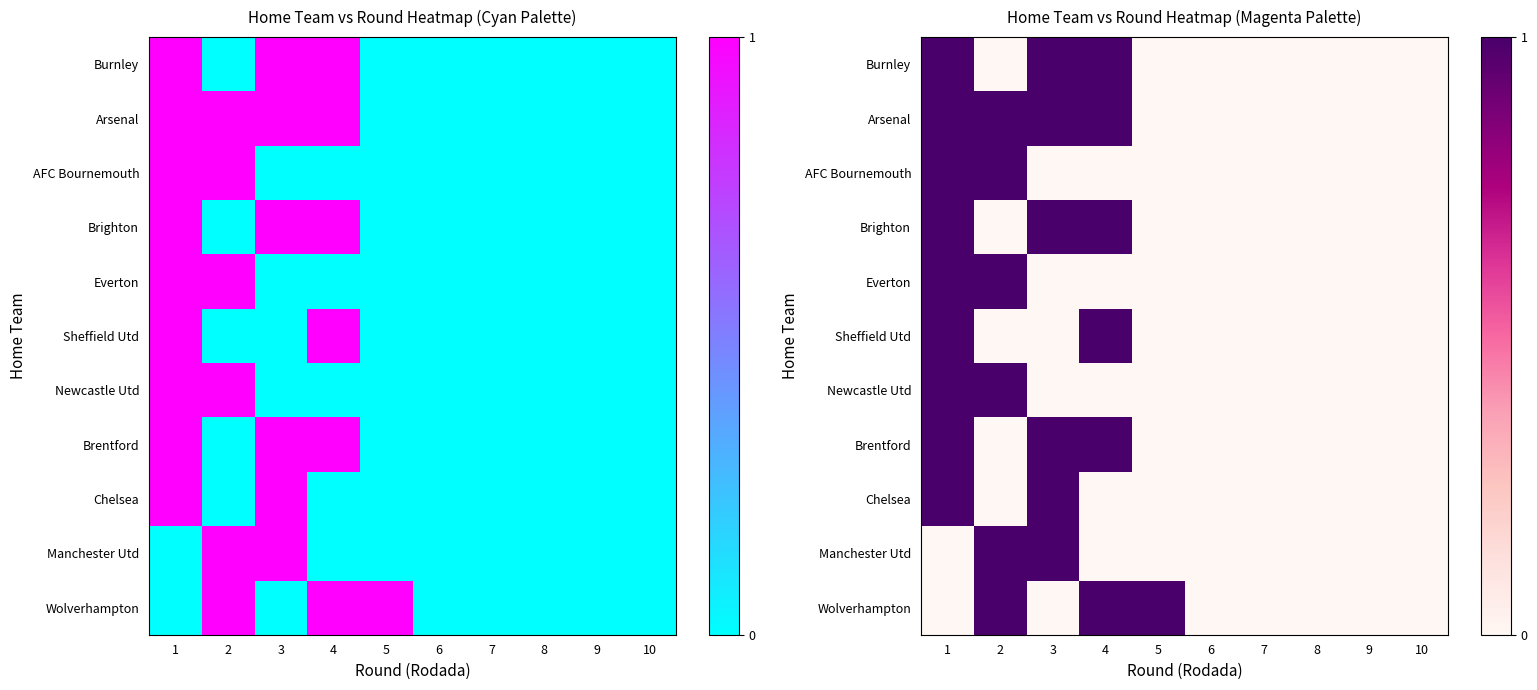

Which category has the highest value across all series?

1